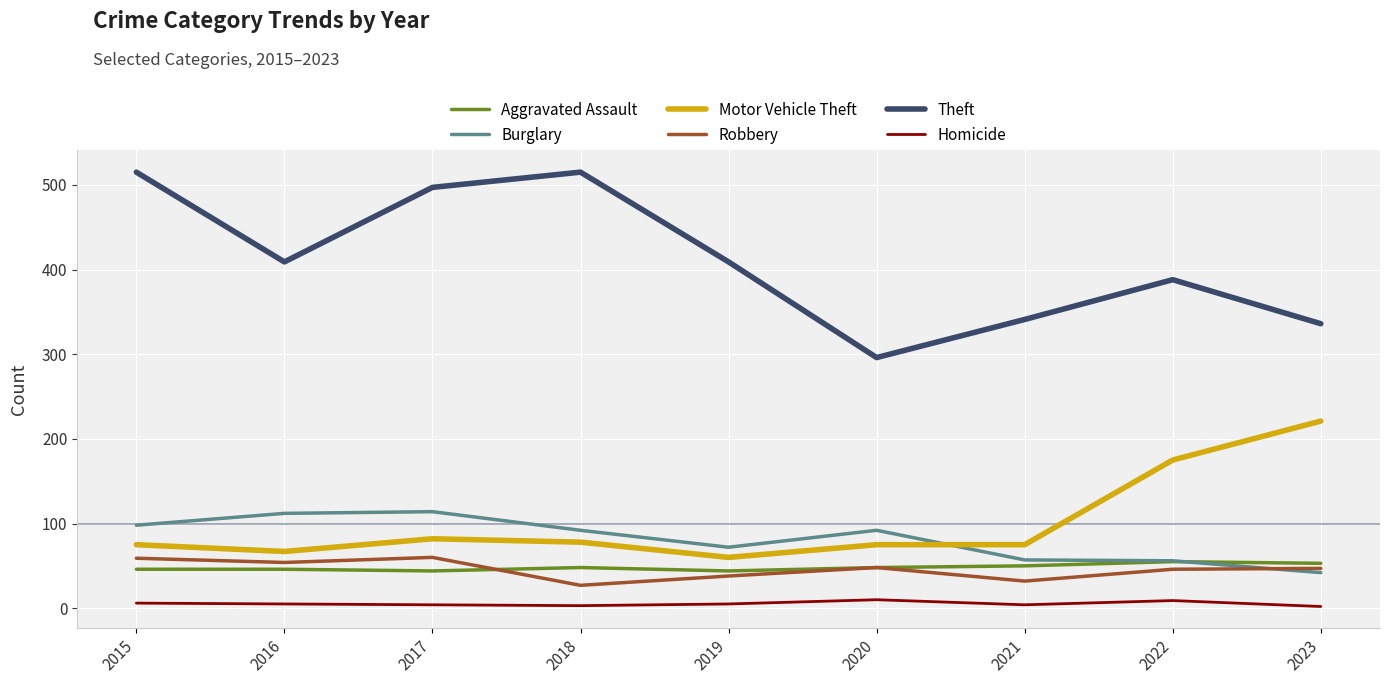

Which series has the widest spread of values?

Theft